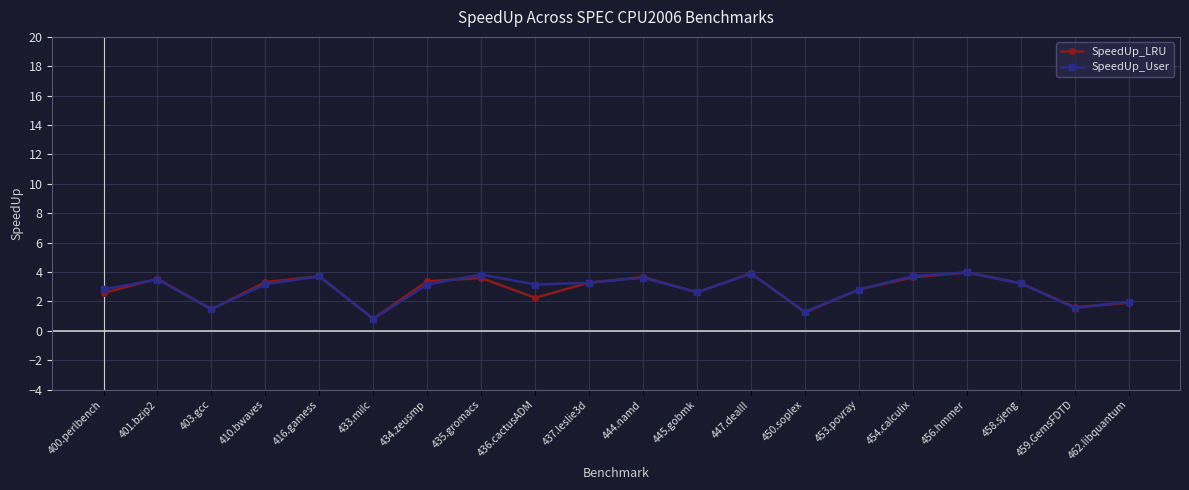

True or false: SpeedUp_LRU has more than 0 interior local peaks.

True